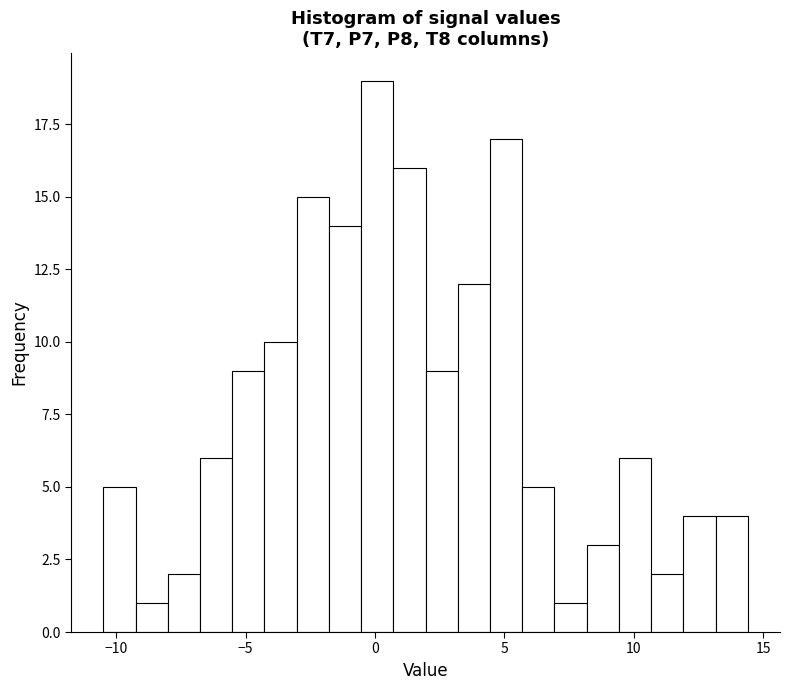

Around what value on the x-axis is the tallest bar? Give the approximate position of its centre, as read against the axis.

0.0